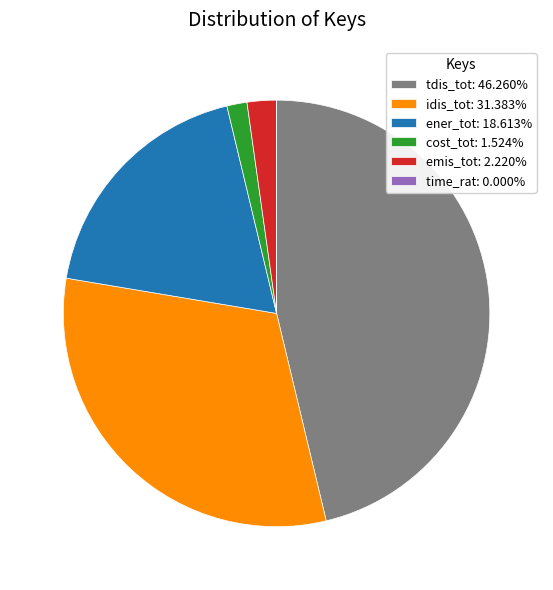

Is the sum of emis_tot: 2.220% and cost_tot: 1.524% greater than half?

No